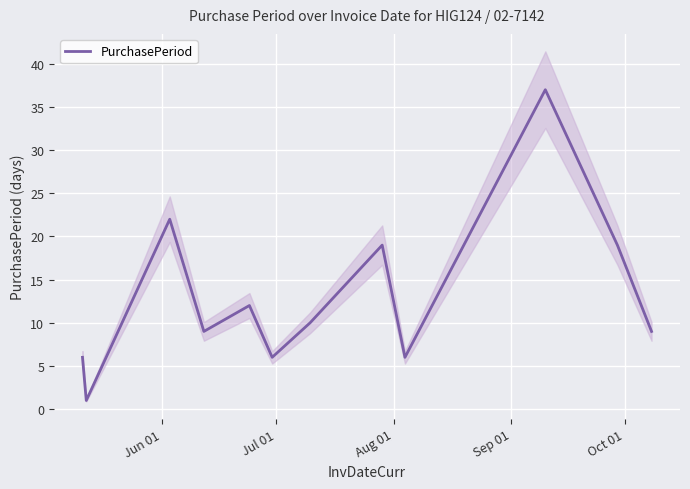

What is the highest value of the PurchasePeriod series?

37